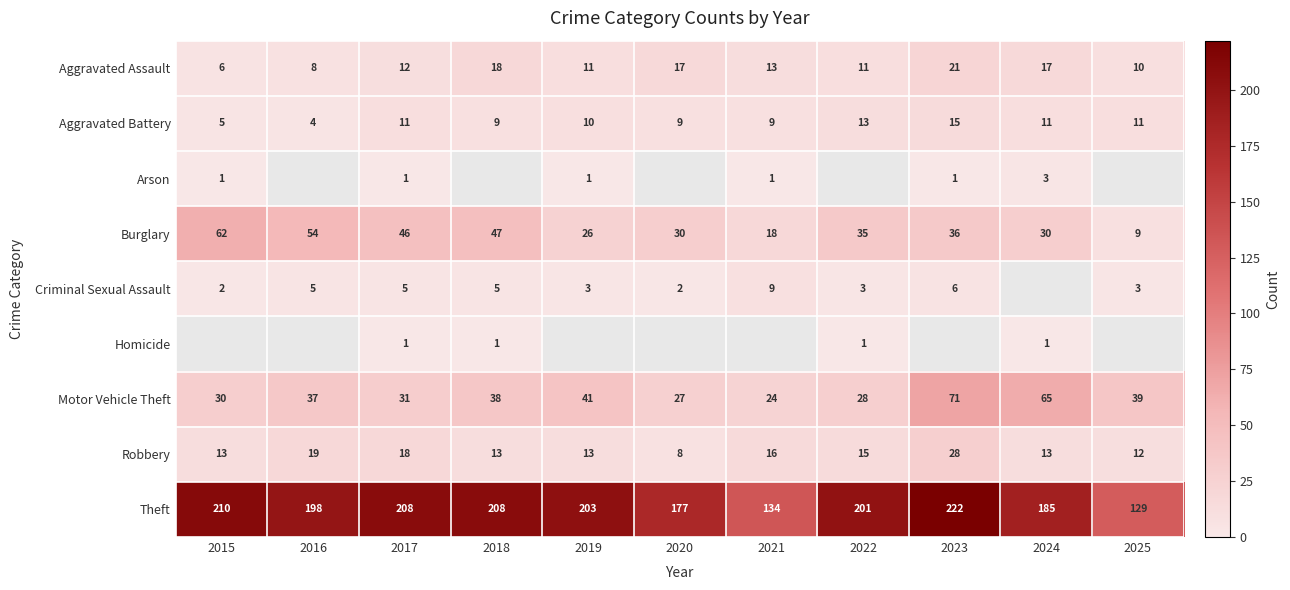

What is the difference between the second highest and second lowest values in the Aggravated Assault series?

10